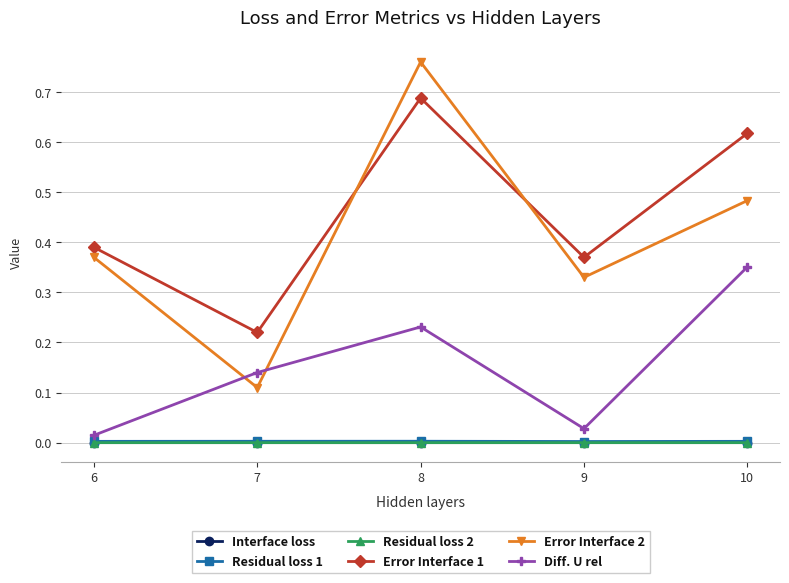

Which series changed the most between 9 and 10?

Diff. U rel